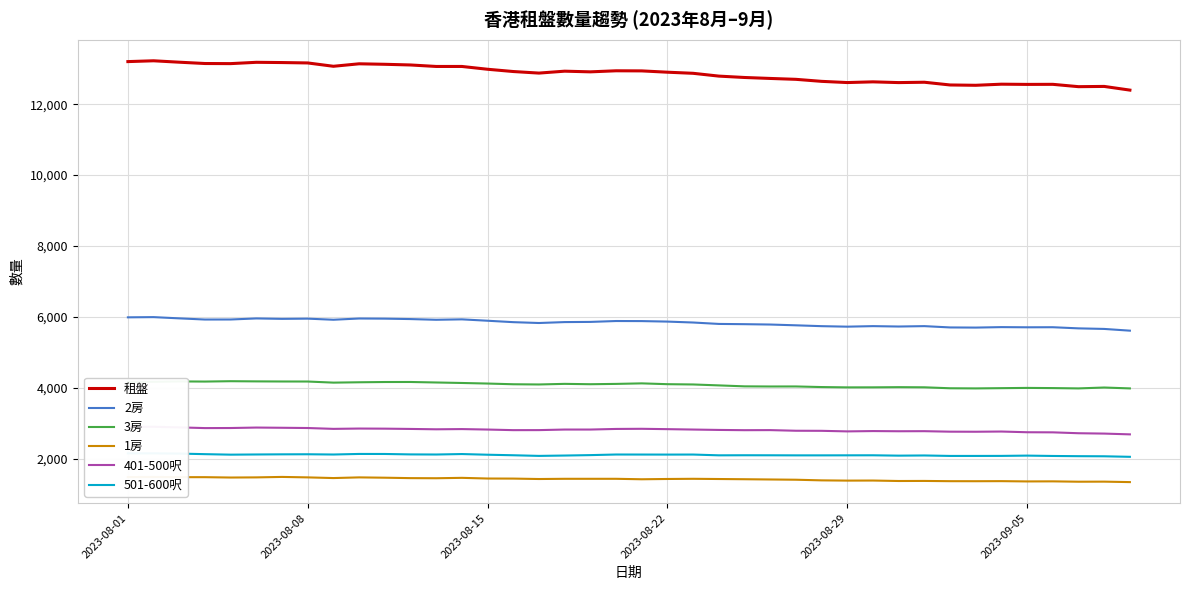

How many interior local peaks does the 501-600呎 series have?

10